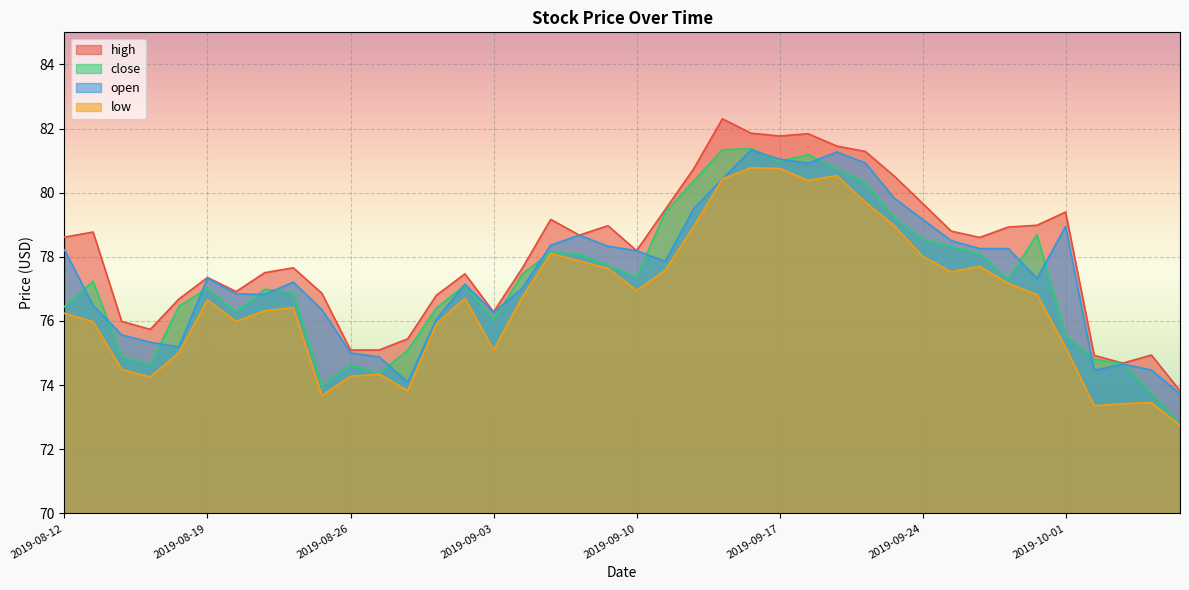

At 2019-09-18, list the series in order from largest to smallest.

high, close, open, low